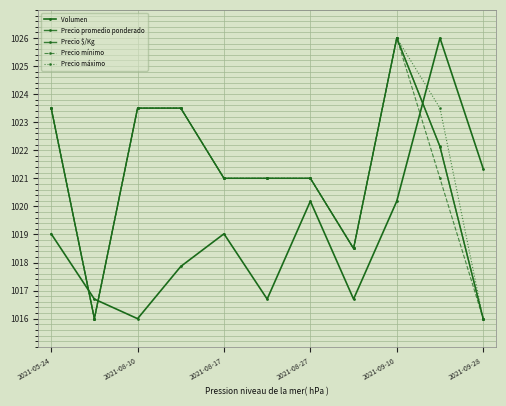

True or false: Precio mínimo and Precio $/Kg cross at least once.

False